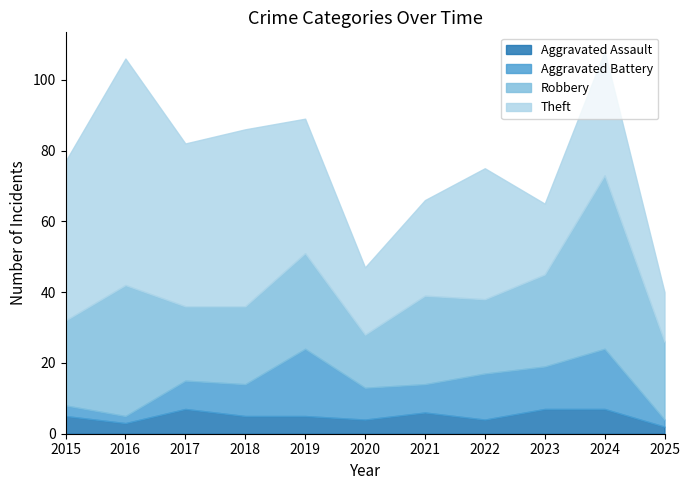

What are all the series names shown in the legend?

Aggravated Assault, Aggravated Battery, Robbery, Theft